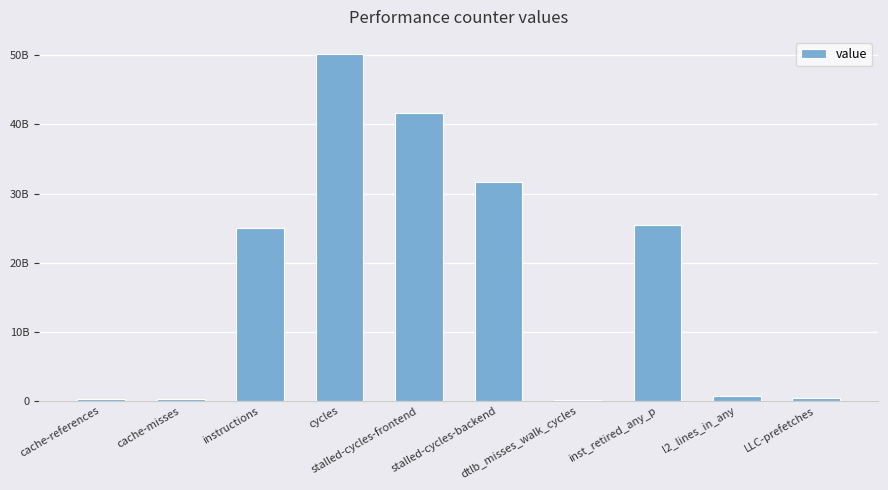

List the labels in order of value, smallest first.

dtlb_misses_walk_cycles, cache-misses, cache-references, LLC-prefetches, l2_lines_in_any, instructions, inst_retired_any_p, stalled-cycles-backend, stalled-cycles-frontend, cycles